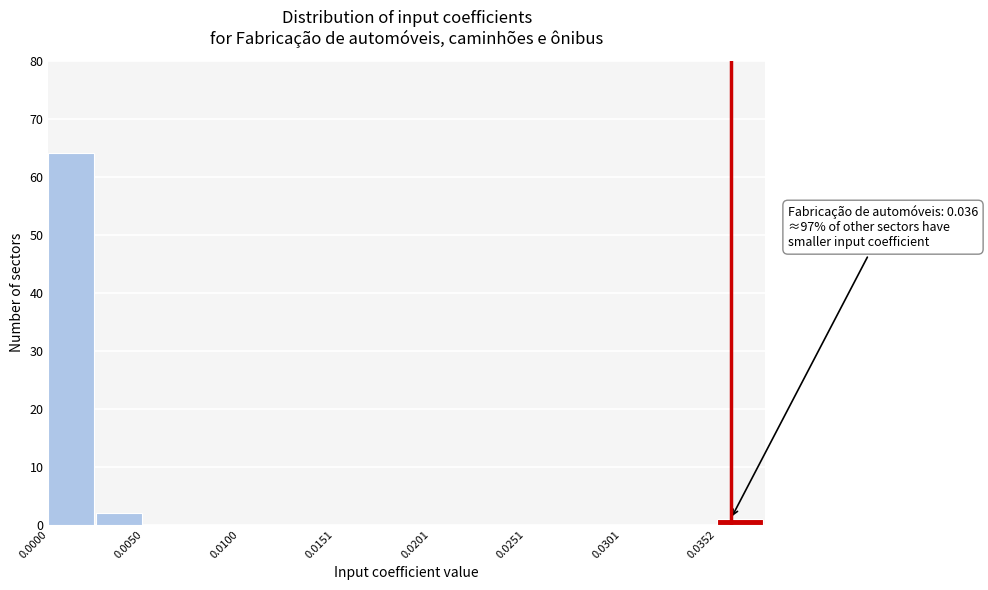

Read against the x-axis, roughly where is the centre of the tallest bar?

0.001